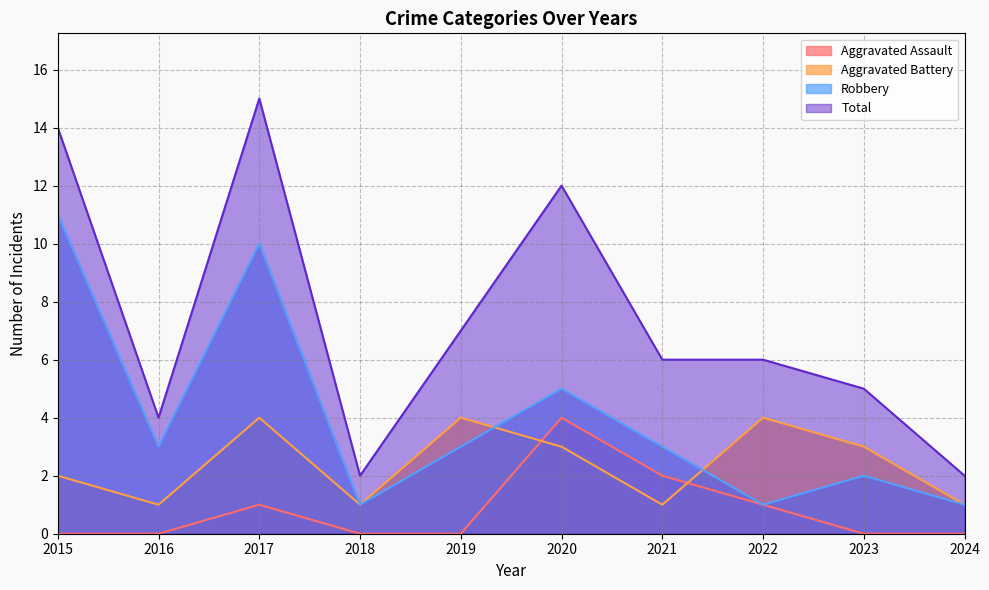

How many lines are shown in the chart?

4